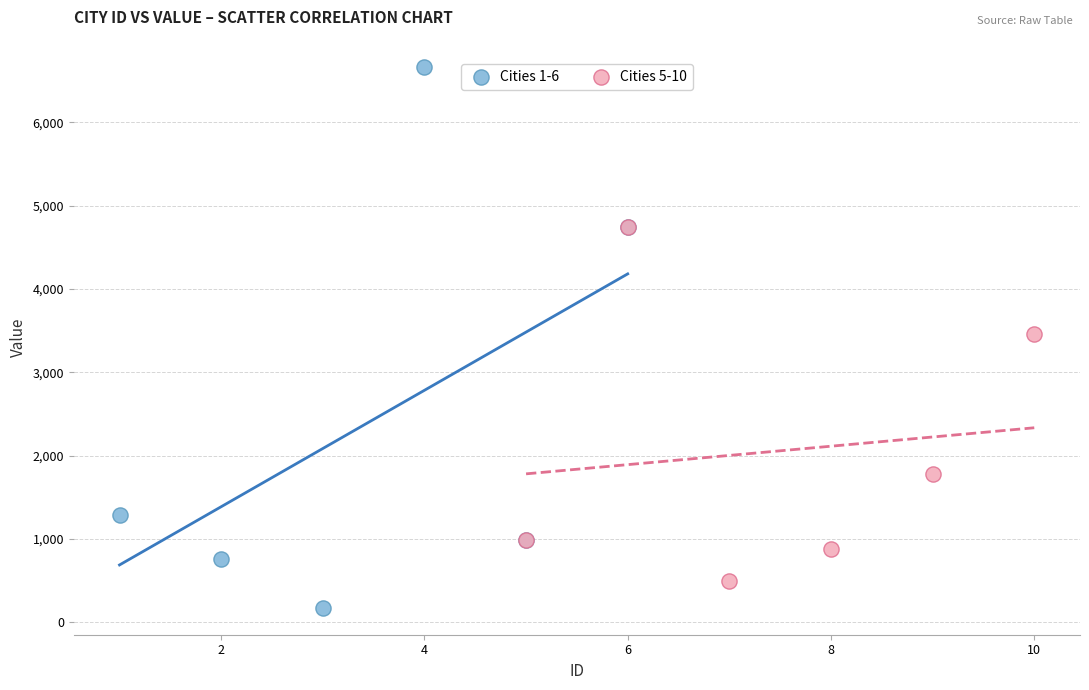

Which series contains the highest Y value?

Cities 1-6